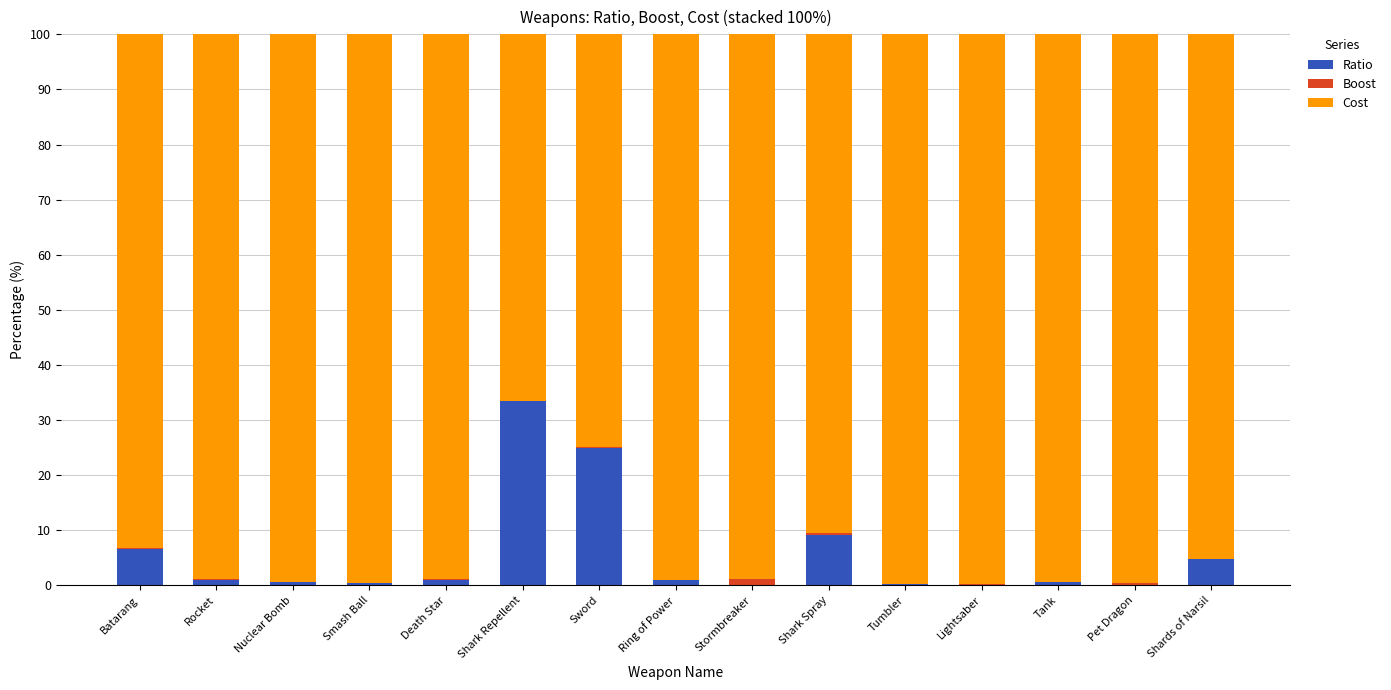

What is the highest value of the Ratio series?

33.4